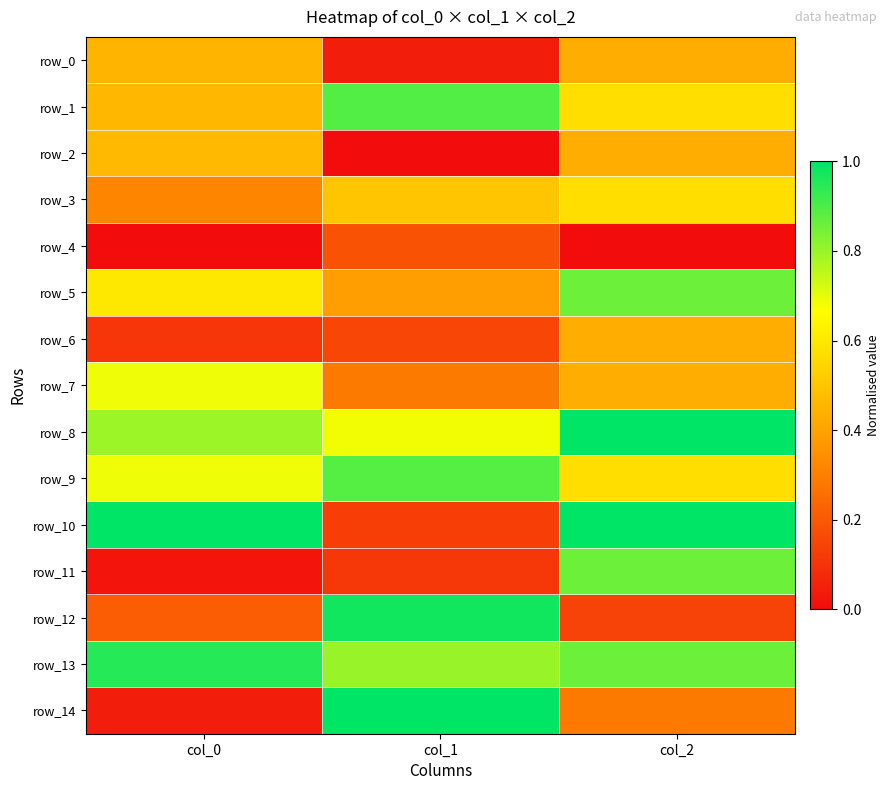

What is the approximate value of row_7 at col_2?

0.4